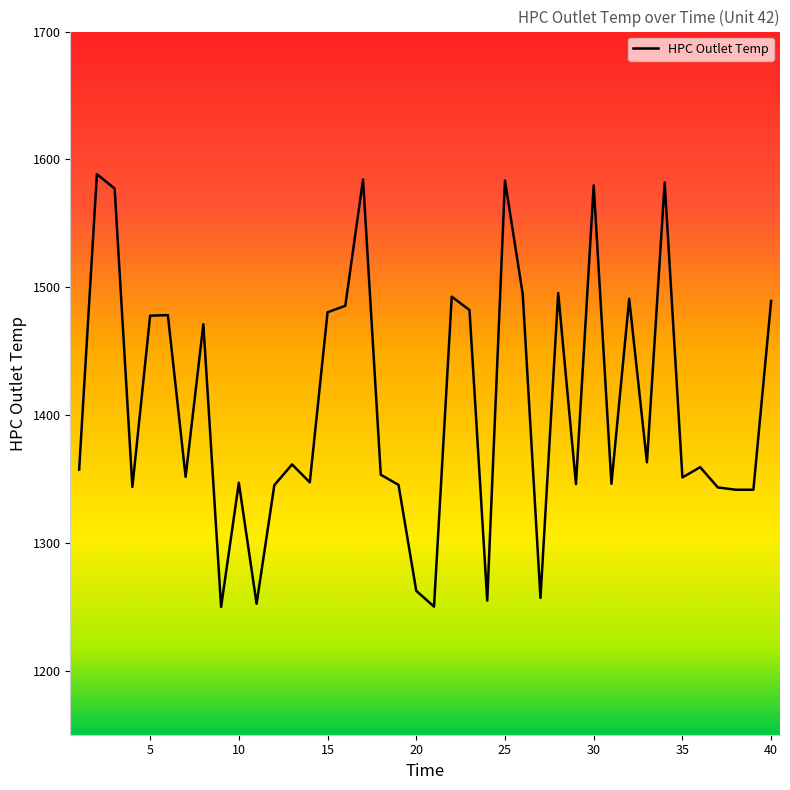

What is the greatest value displayed?

1588.4